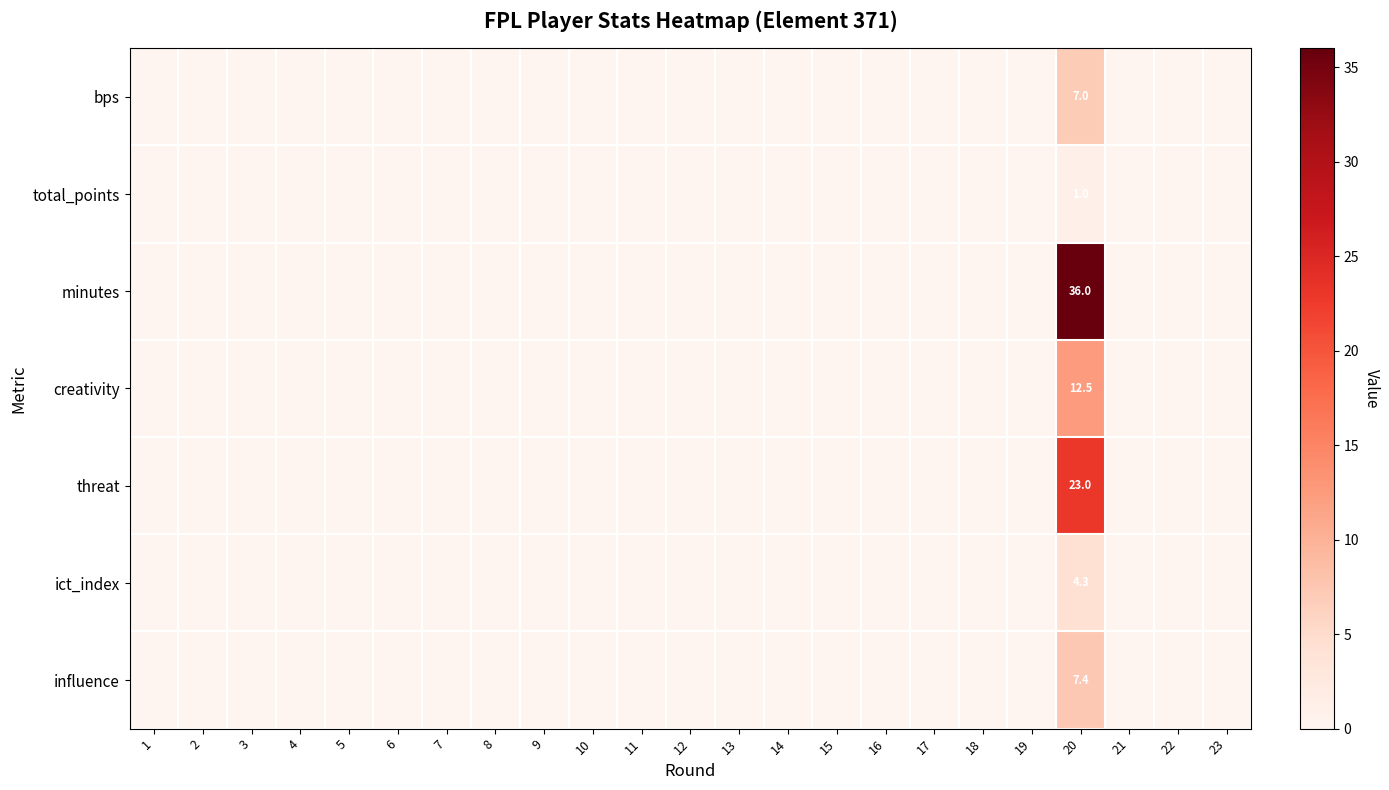

At which label does threat reach its minimum?

1